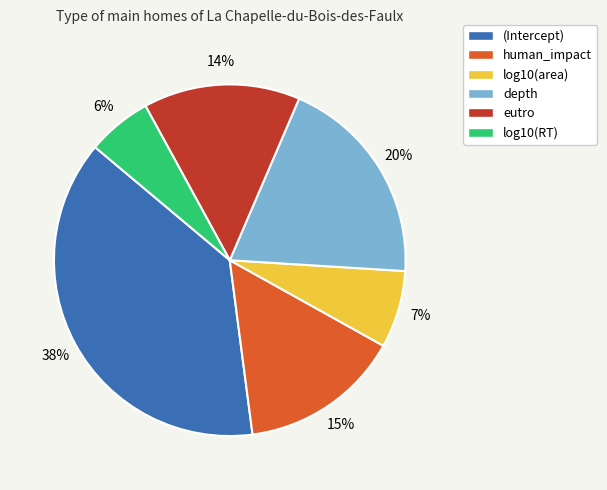

Combined, do log10(area) and (Intercept) account for over 50%?

No